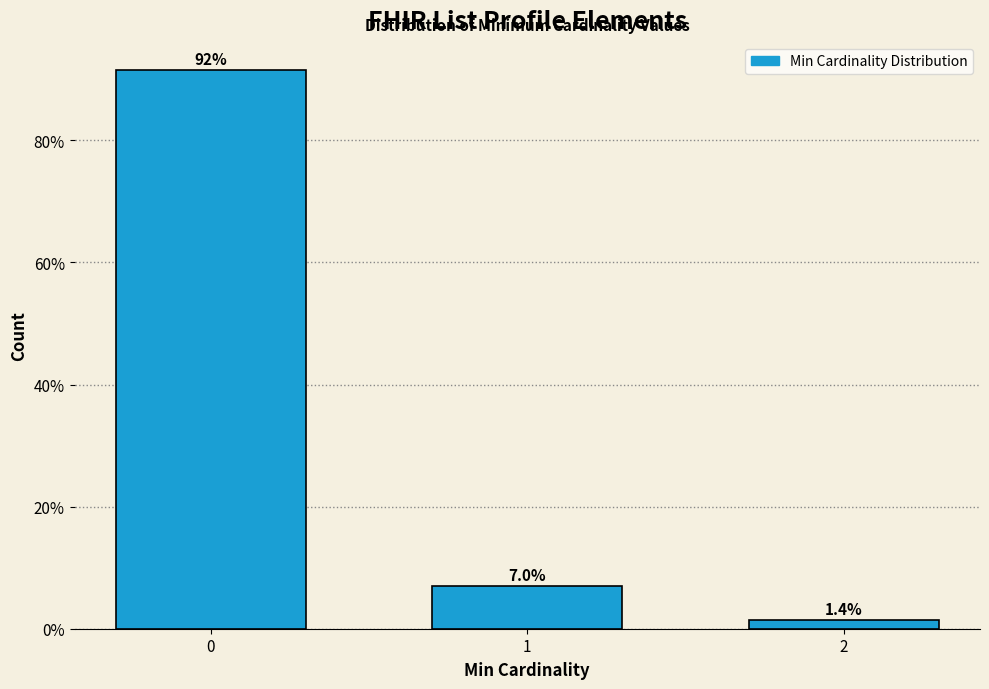

Reading right to left, what are all the values shown in this chart?

2=1.4	1=7.0	0=91.5